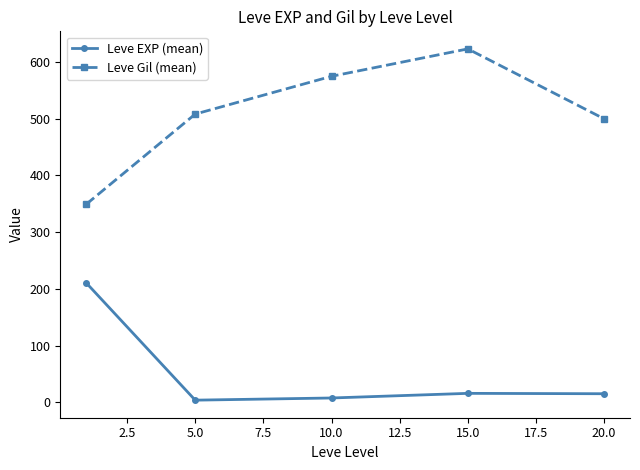

What is the difference between the maximum and minimum values in the Leve EXP (mean) series?

207.0